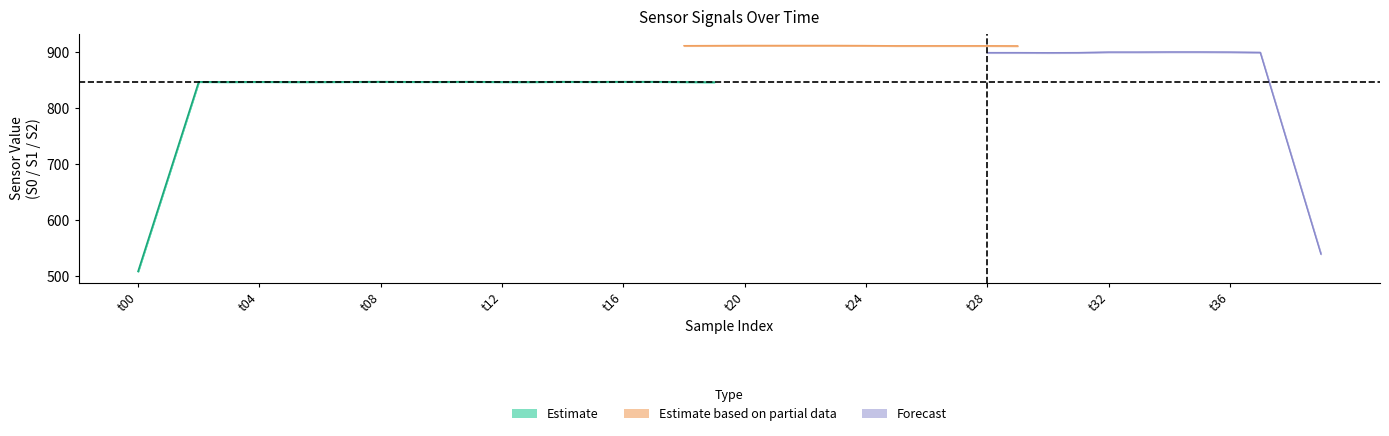

Which series has the widest spread of values?

S2